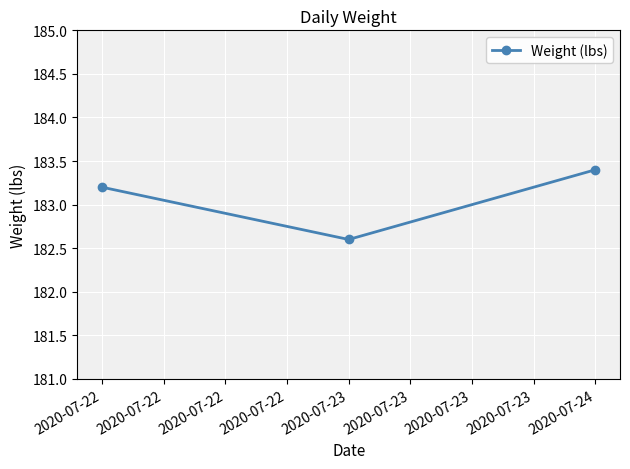

Count the values in the range 182 to 183.

1